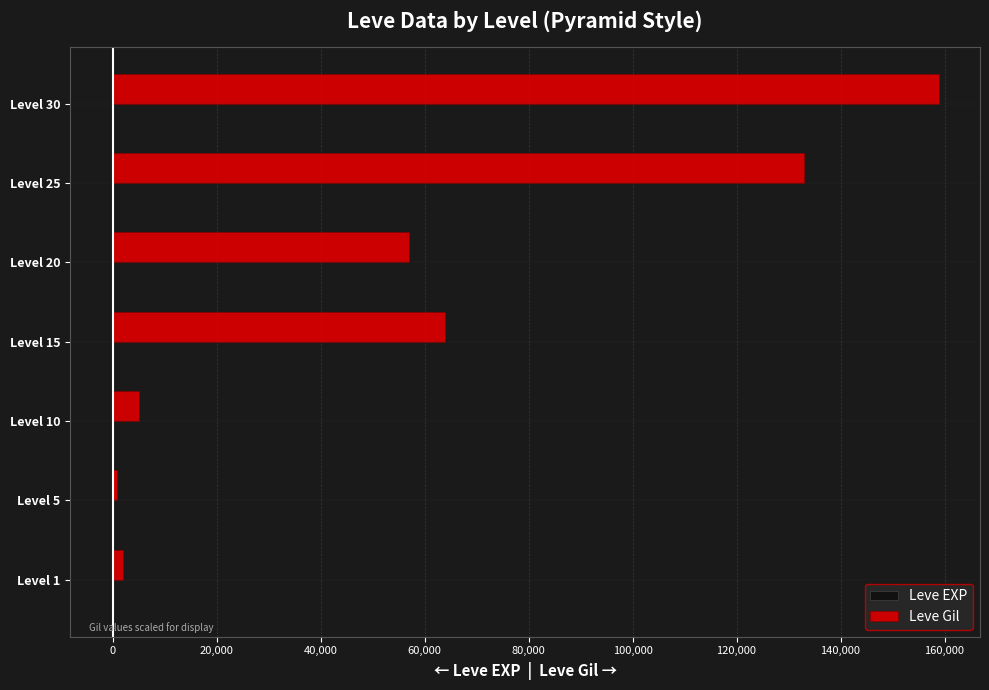

Between Level 5 and Level 20, which series saw the biggest shift?

Leve Gil